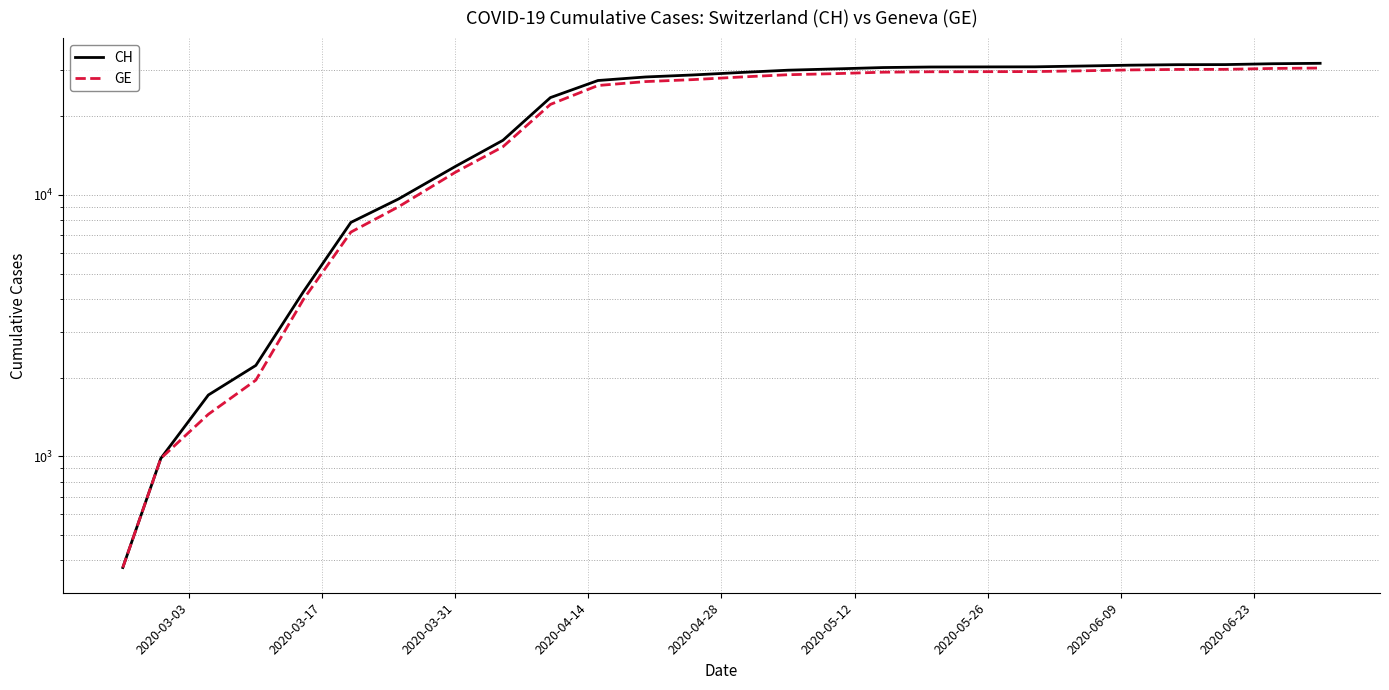

True or false: CH and GE intersect in this chart.

False